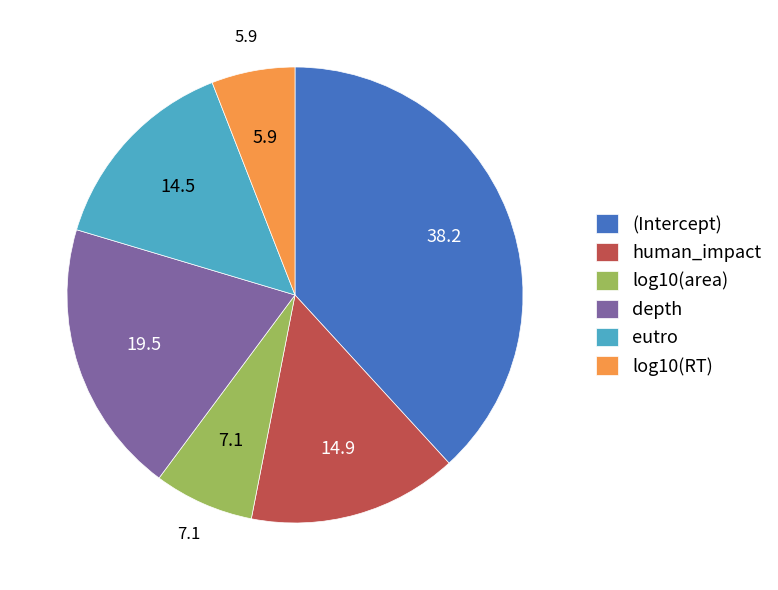

Is there a majority slice in this chart?

No